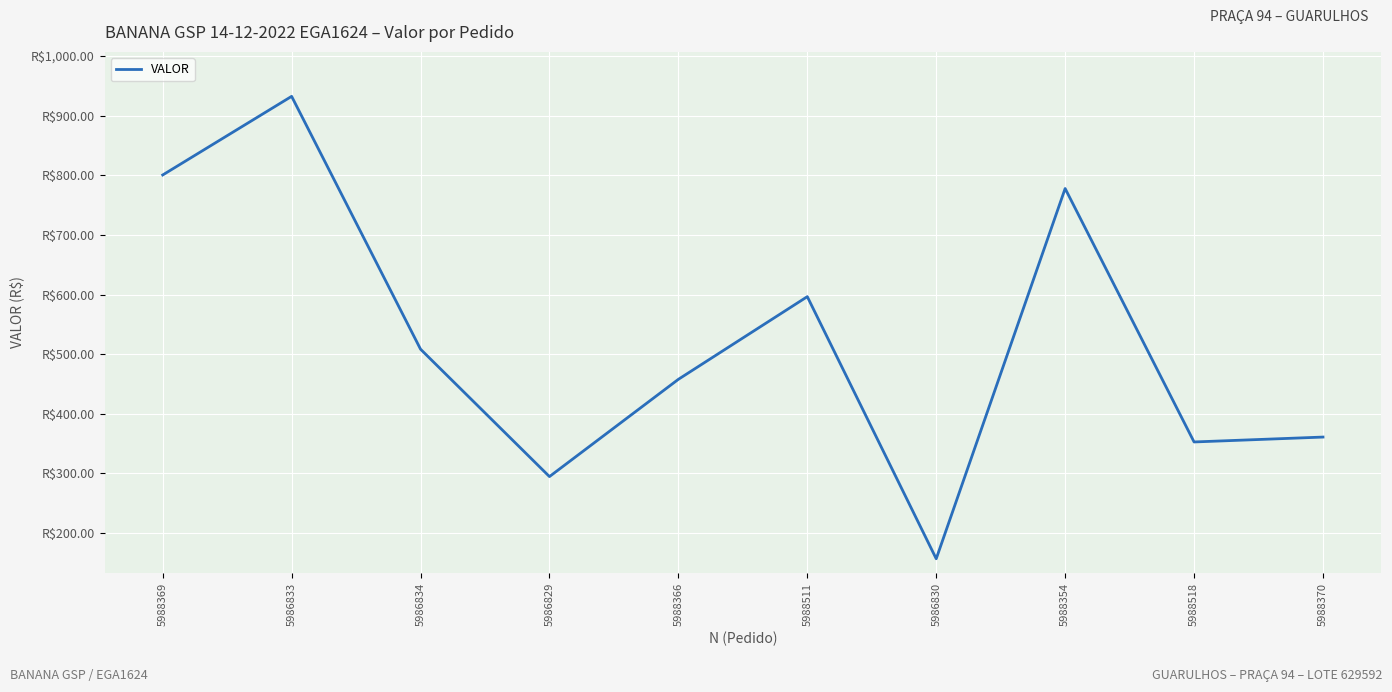

The chart shows a value of 508.4 at 5986834. True or false?

True